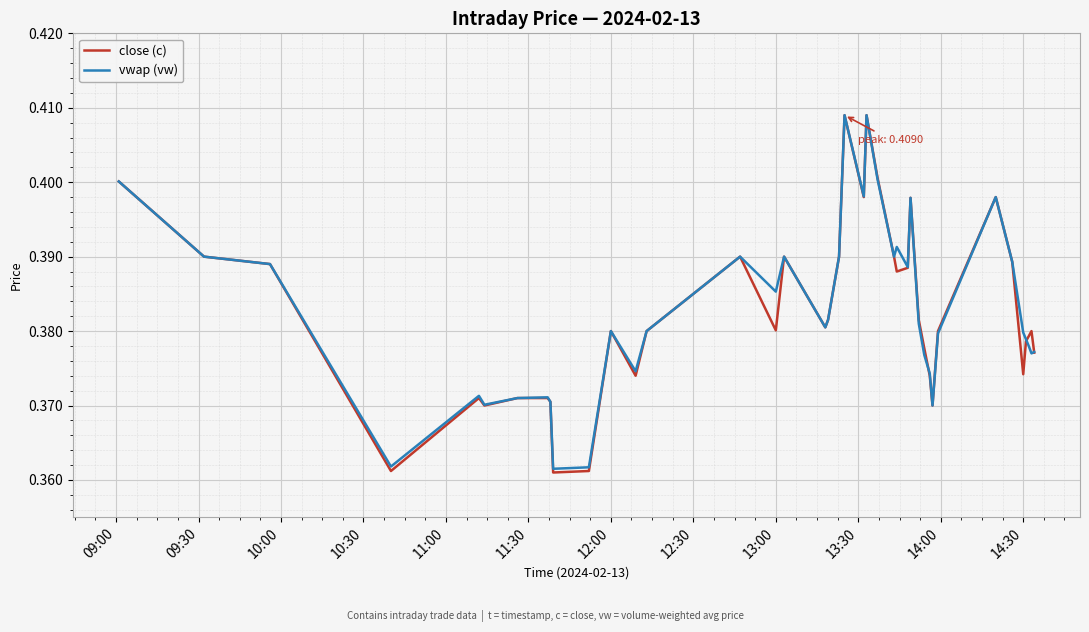

Which series has the widest spread of values?

close (c)